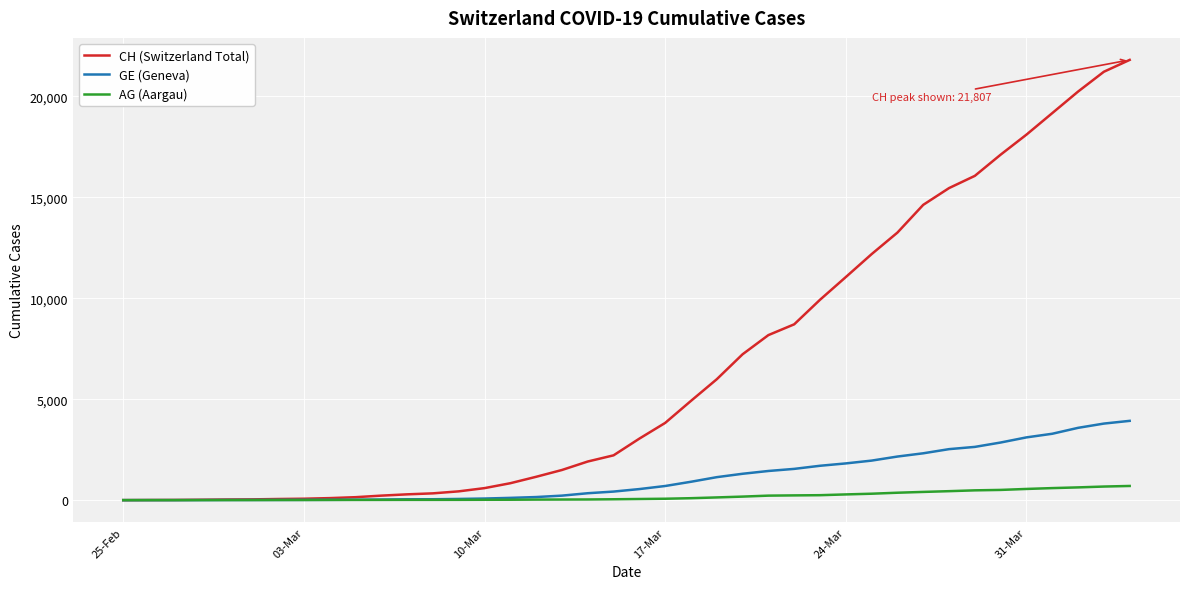

What is the sum of all GE (Geneva) values?

44853